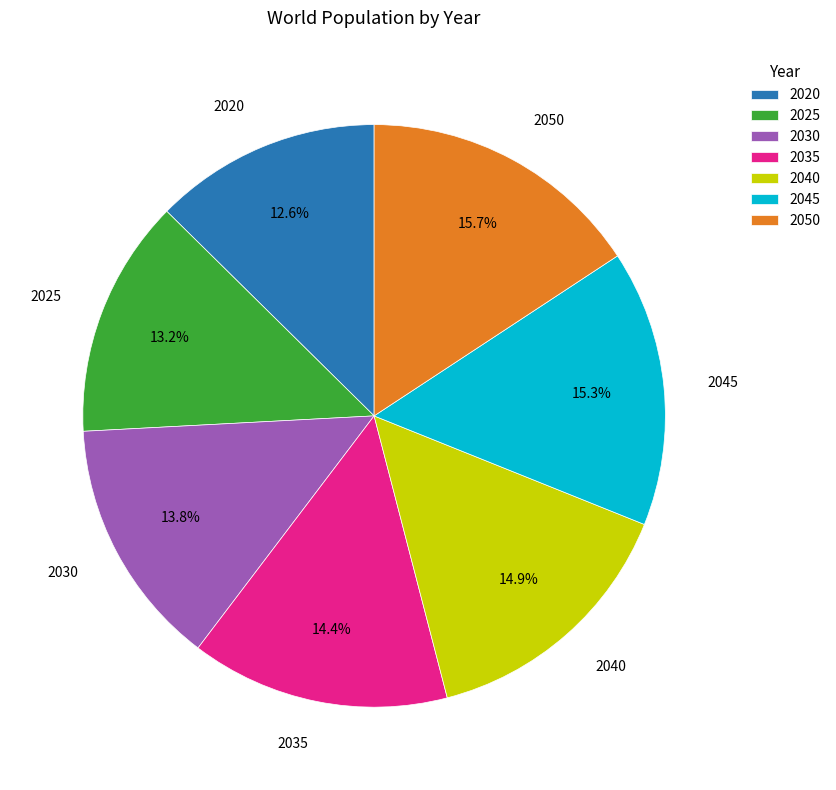

To the nearest percent, what is the combined percentage of 2030 and 2025?

27%